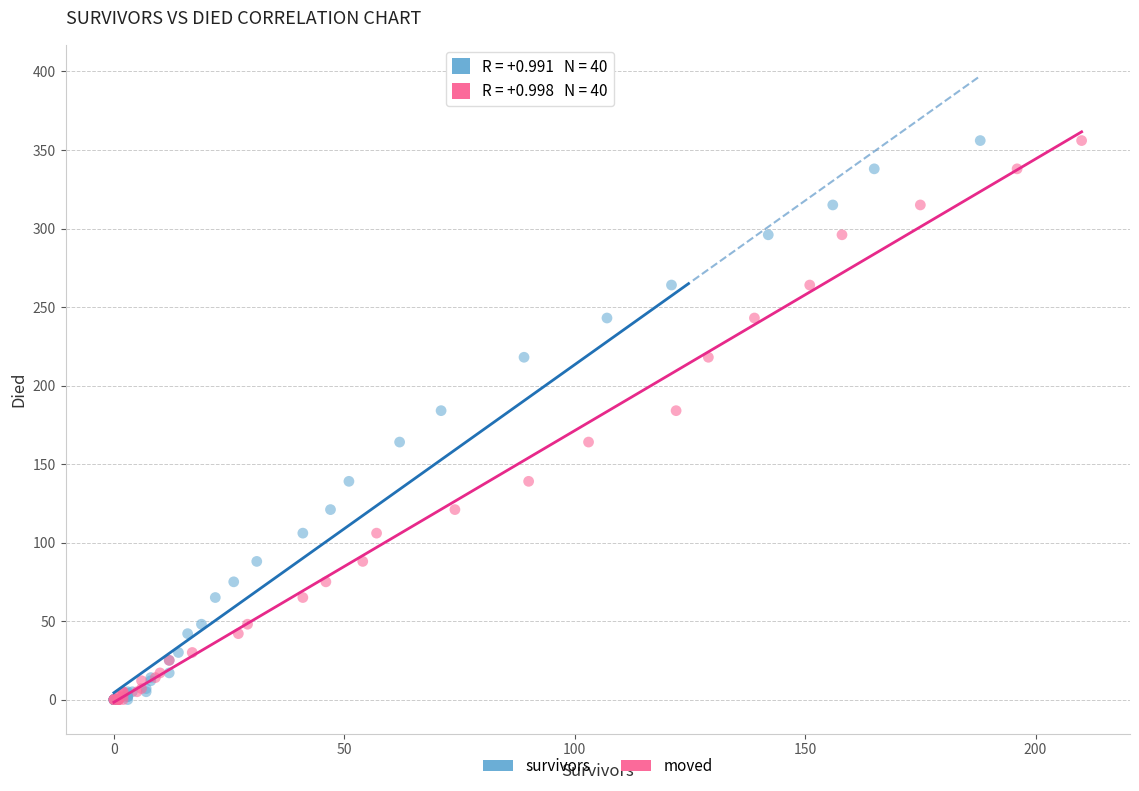

What are all the series names shown in the legend?

survivors, moved